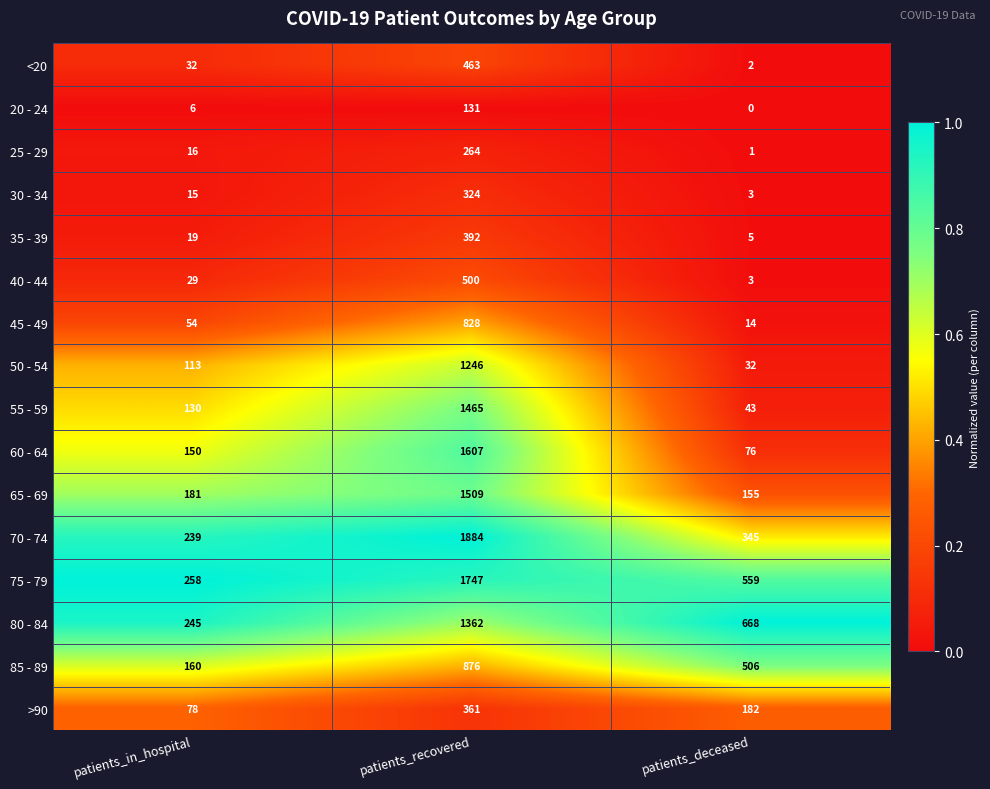

Which label corresponds to the largest value in the chart?

patients_recovered